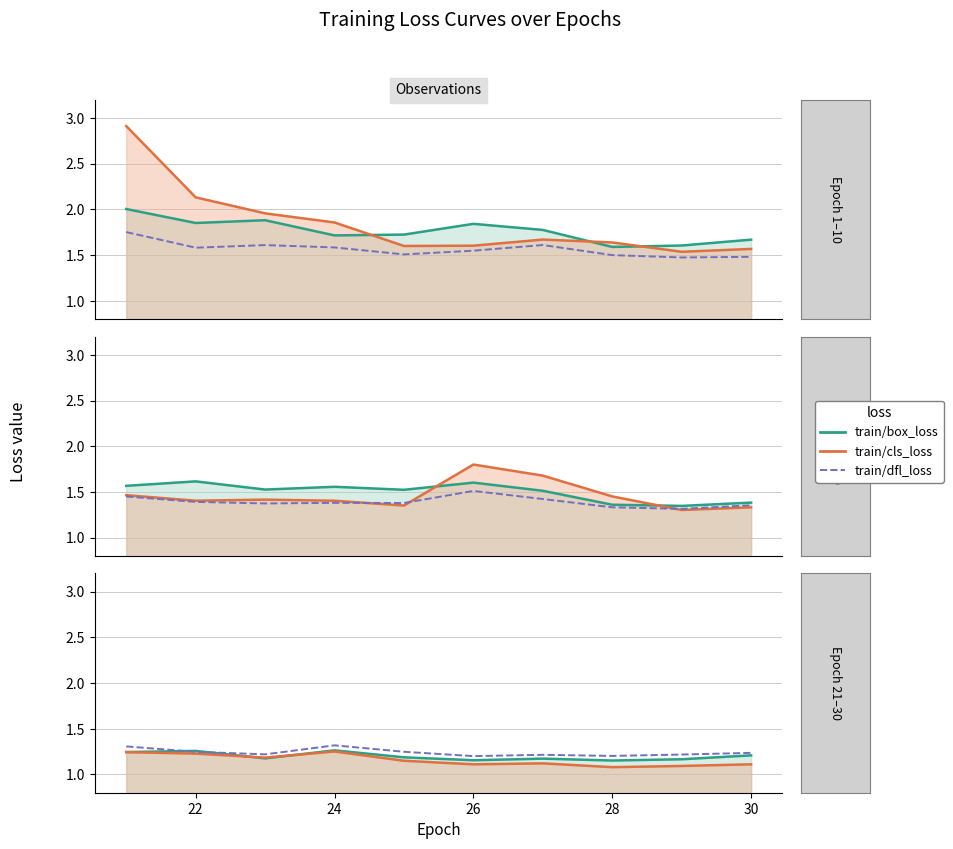

Which series ends up on top after the final intersection of train/box_loss and train/cls_loss?

train/box_loss